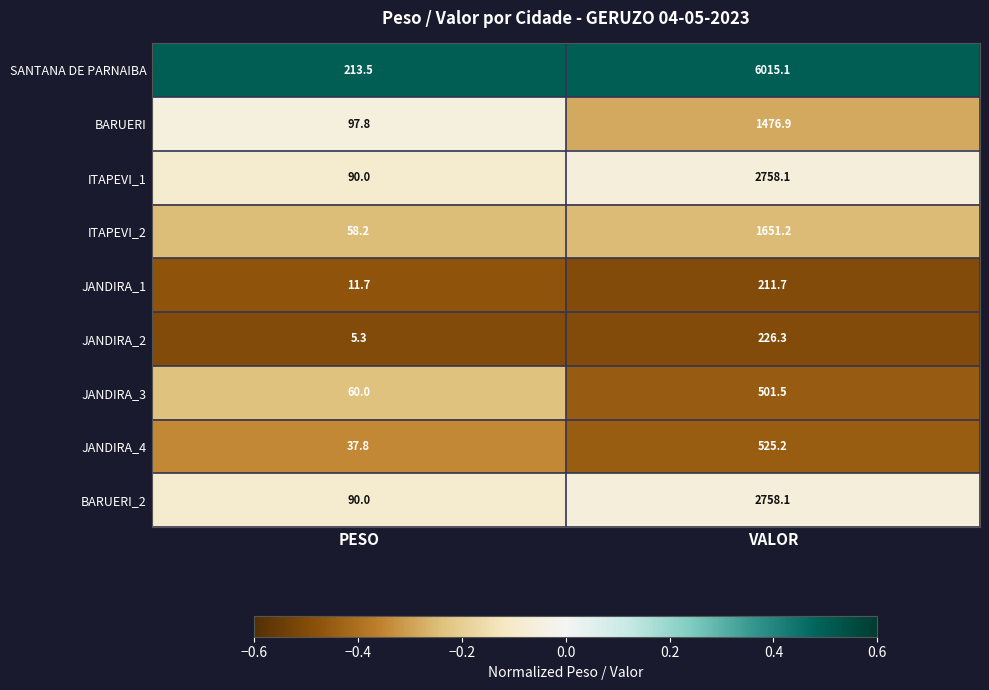

Reading left to right, what are all the values shown in this chart?

SANTANA DE PARNAIBA: 213.5	6015.1
BARUERI: 97.8	1476.9
ITAPEVI_1: 90.0	2758.1
ITAPEVI_2: 58.2	1651.2
JANDIRA_1: 11.7	211.7
JANDIRA_2: 5.3	226.3
JANDIRA_3: 60.0	501.5
JANDIRA_4: 37.8	525.2
BARUERI_2: 90.0	2758.1